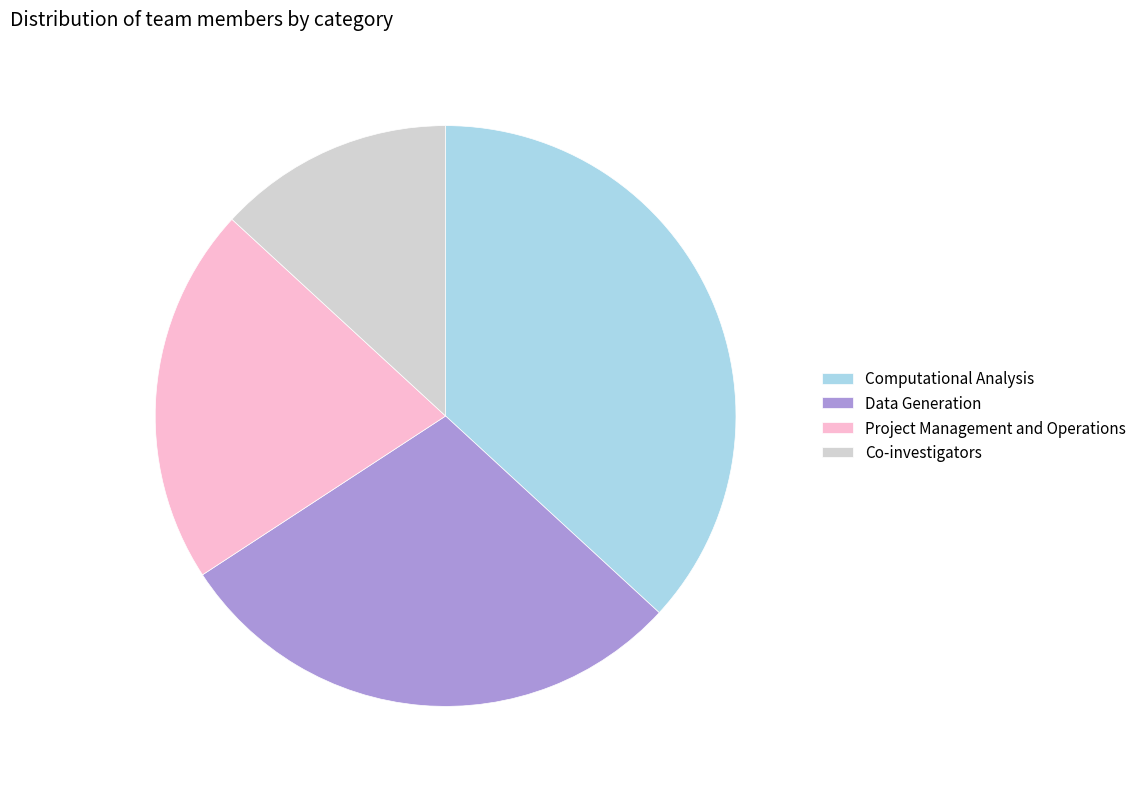

Combined, do Data Generation and Co-investigators account for over 50%?

No